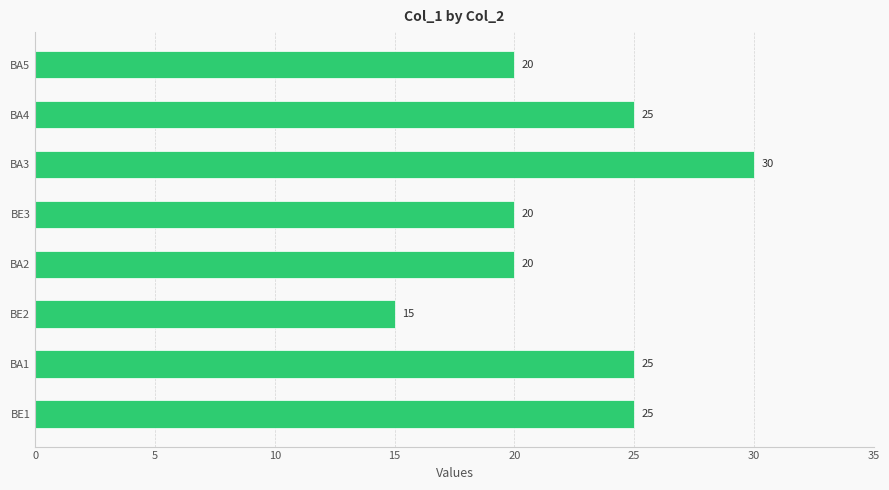

How many values are between 20 and 25?

6